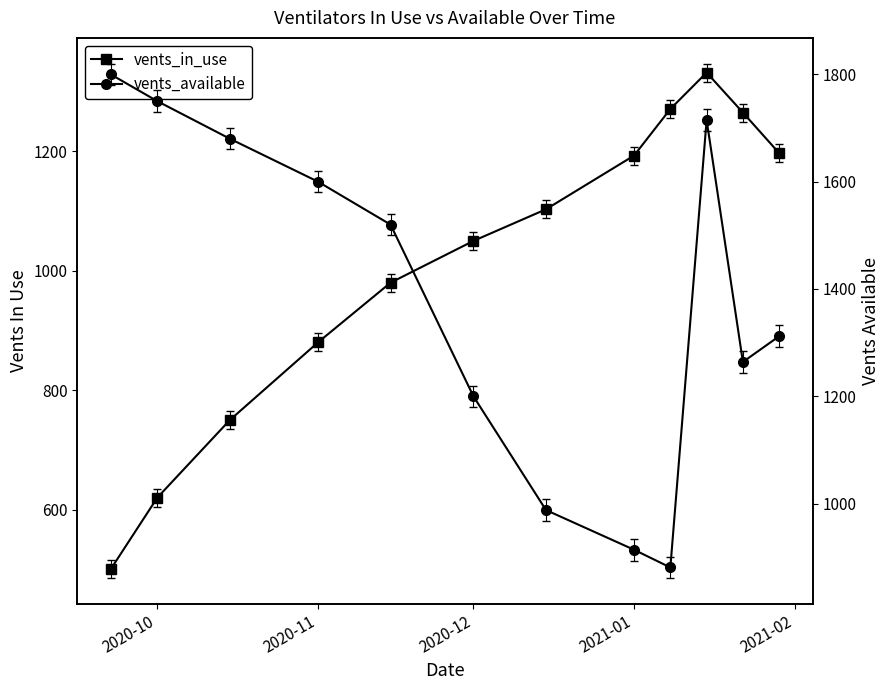

How many times do vents_in_use and vents_available cross each other?

4